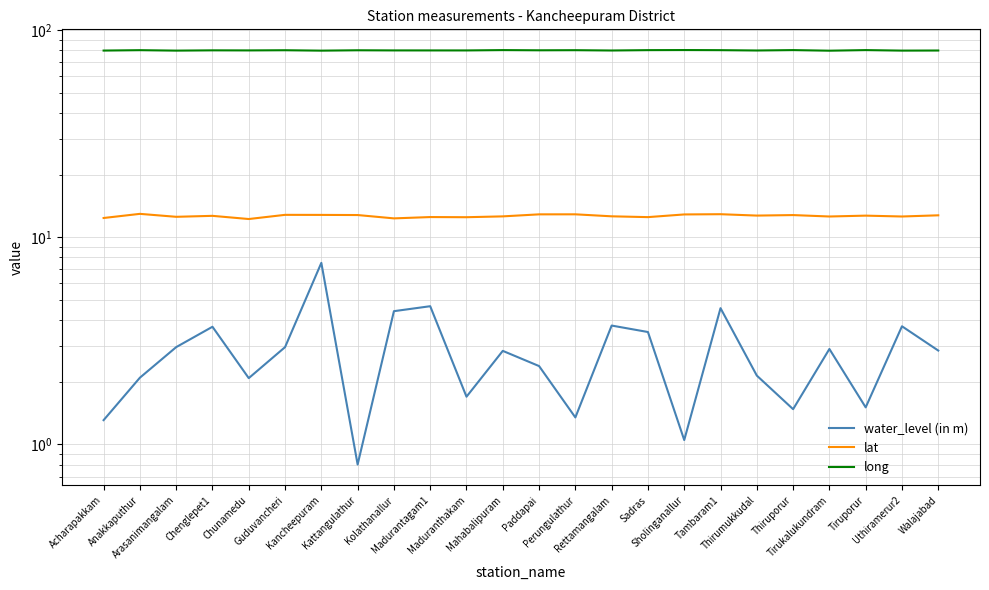

What is the difference between the maximum and second lowest values in the long series?

0.5